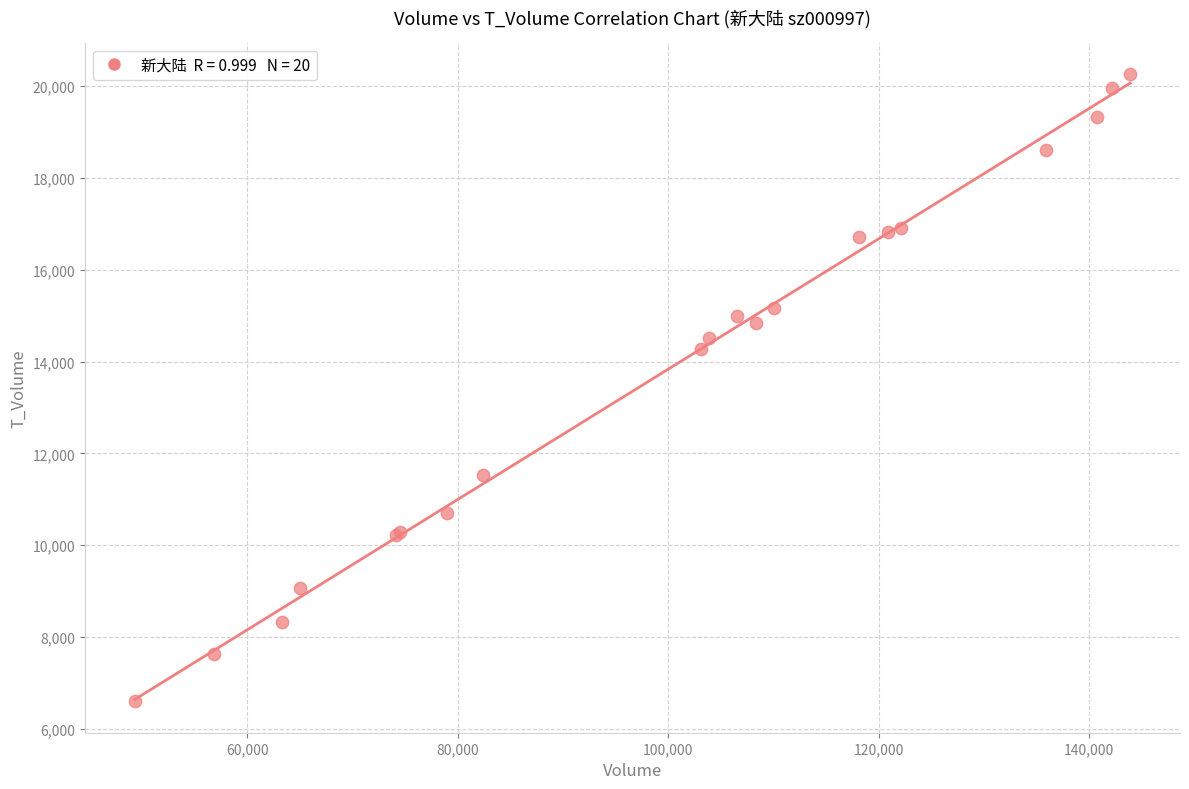

What Y value in the scatter plot is closest to 13427?

14272